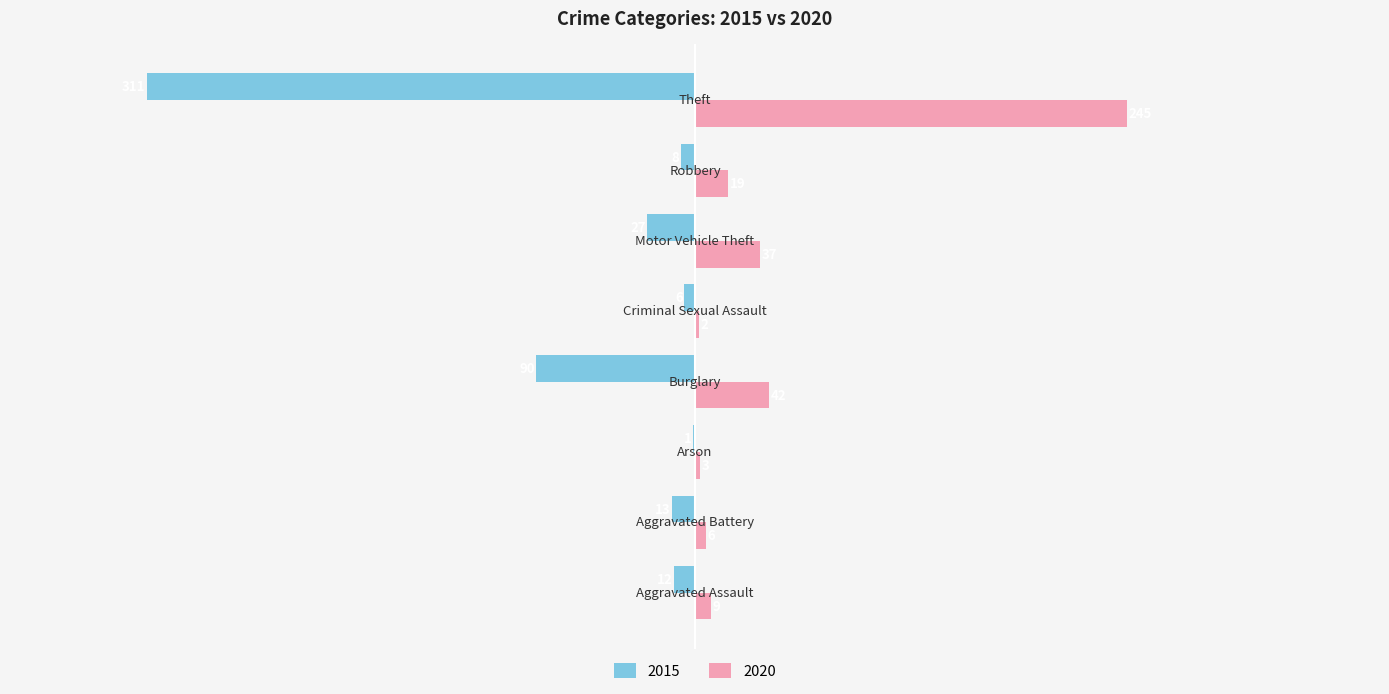

What is the greatest value displayed?

245